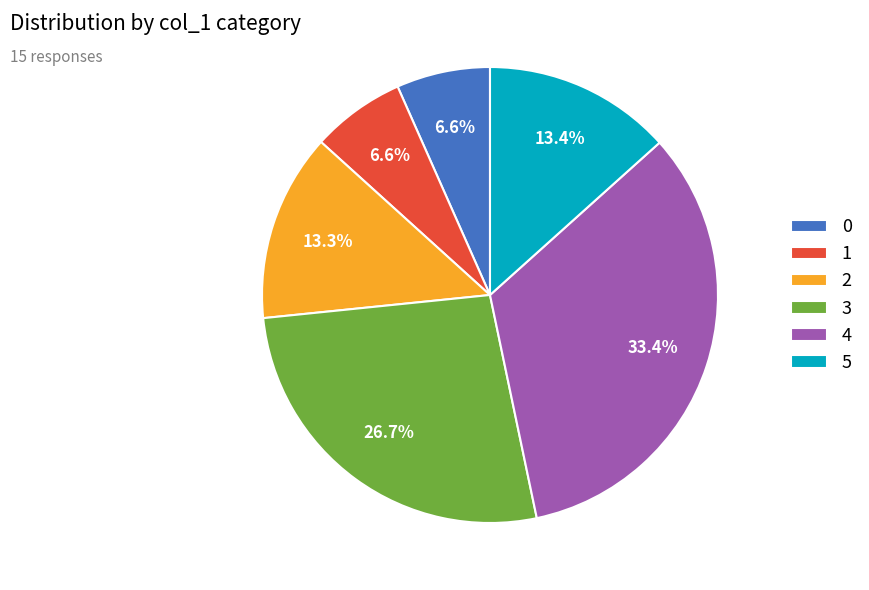

Count the number of slices in the pie.

6